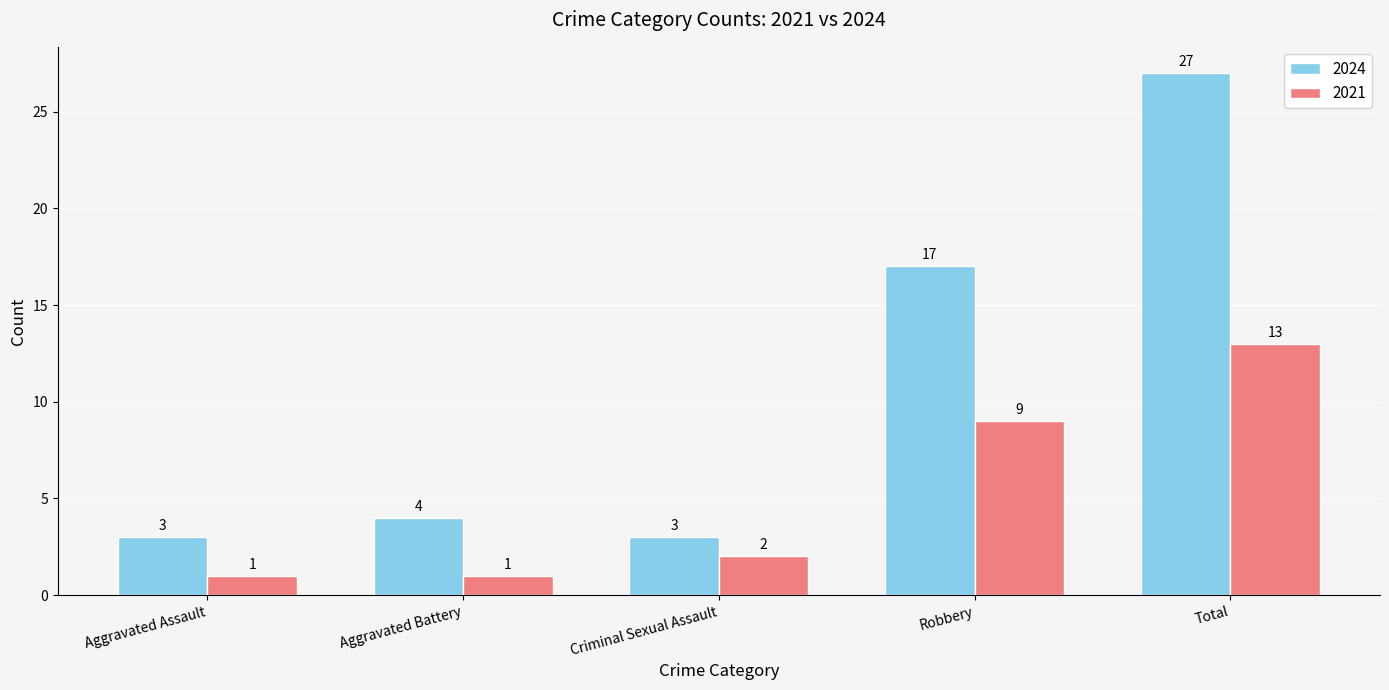

What is the sum of all 2024 values?

54